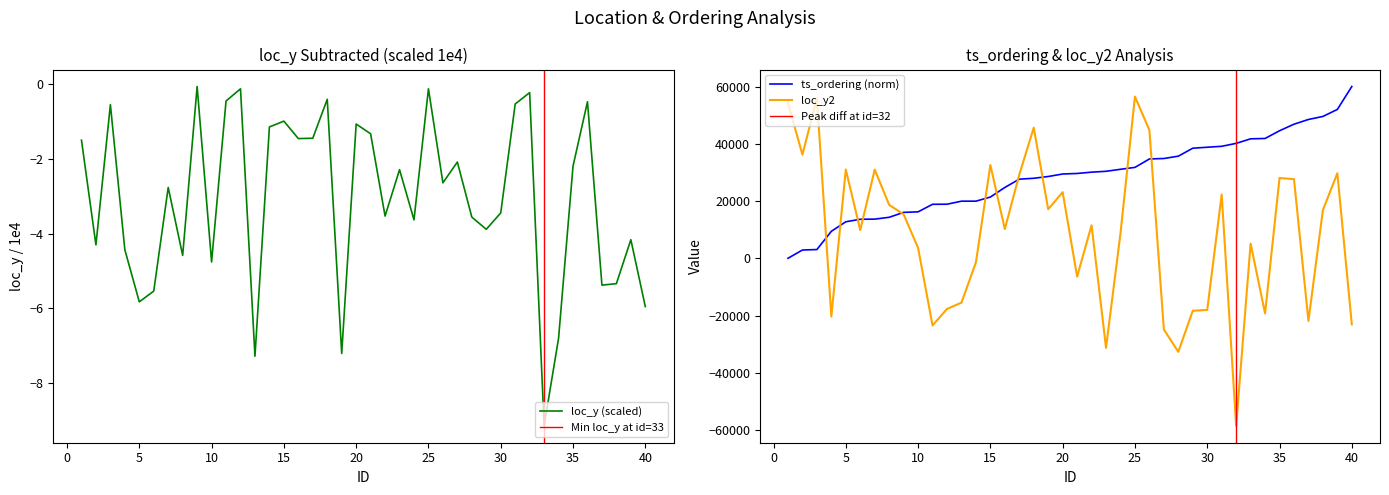

Where does the loc_y series first go above -2?

1